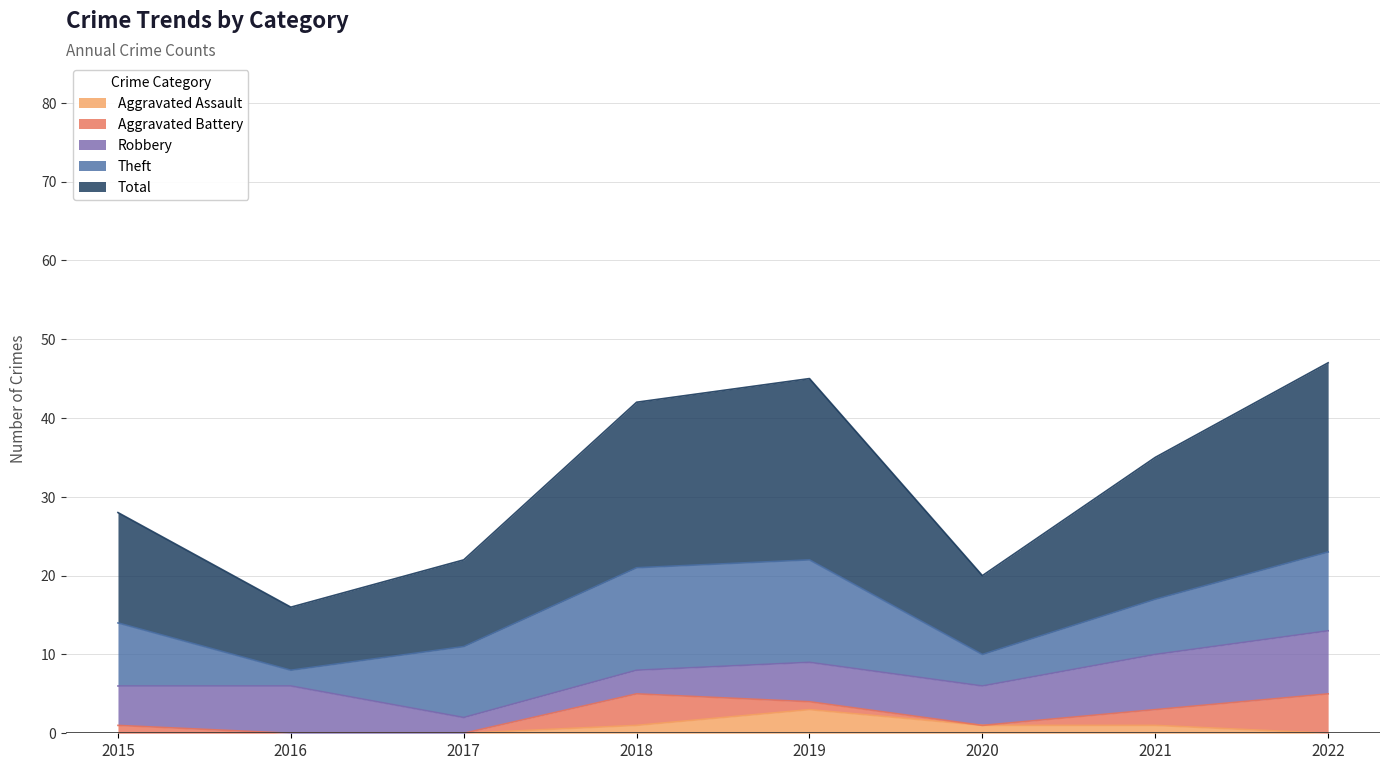

What is the total value across all series at 2022?

47